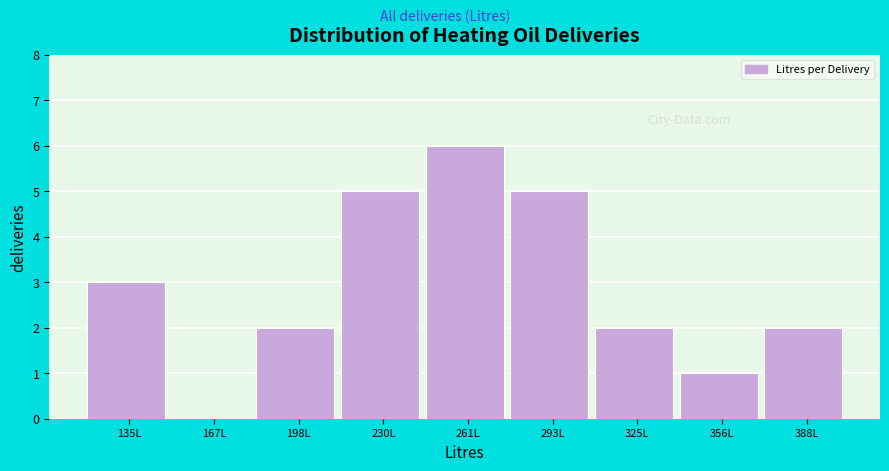

Reading right to left, transcribe all the data shown in this chart.

388L=2	356L=1	325L=2	293L=5	261L=6	230L=5	198L=2	167L=0	135L=3